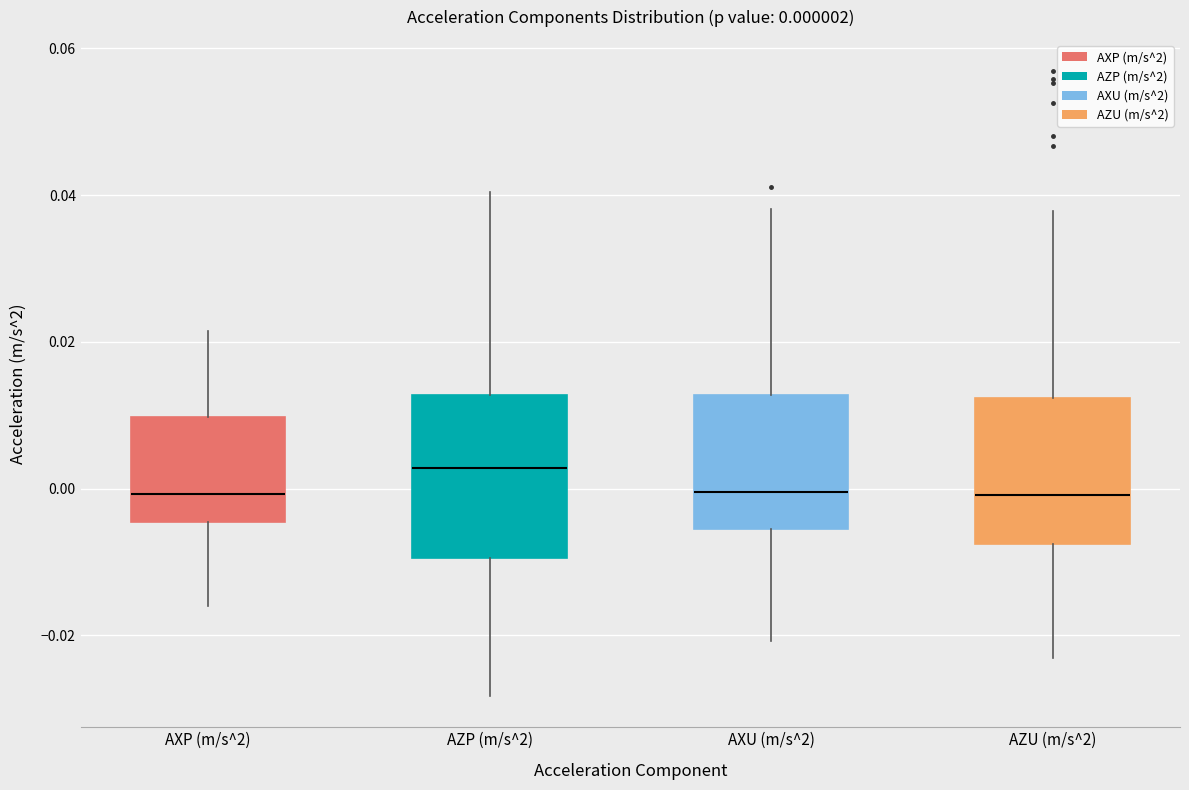

Comparing the boxes themselves (not the whiskers), which one is the tallest?

AZP (m/s^2)